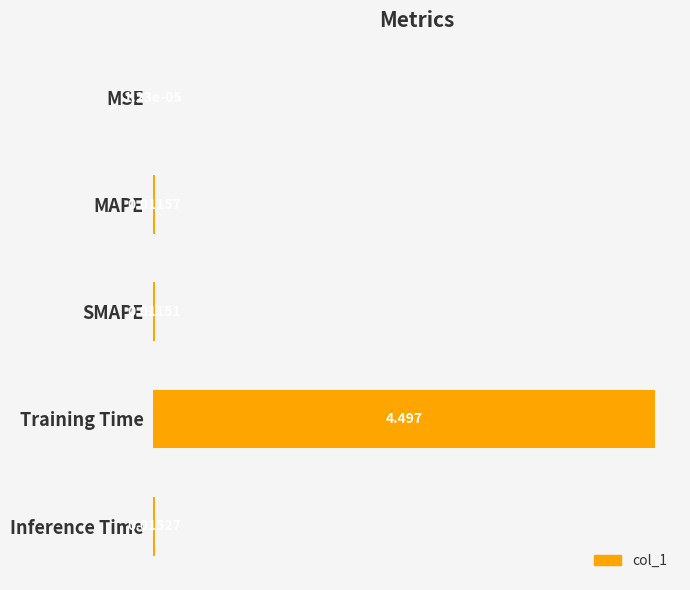

What is the maximum value shown in the chart?

4.5